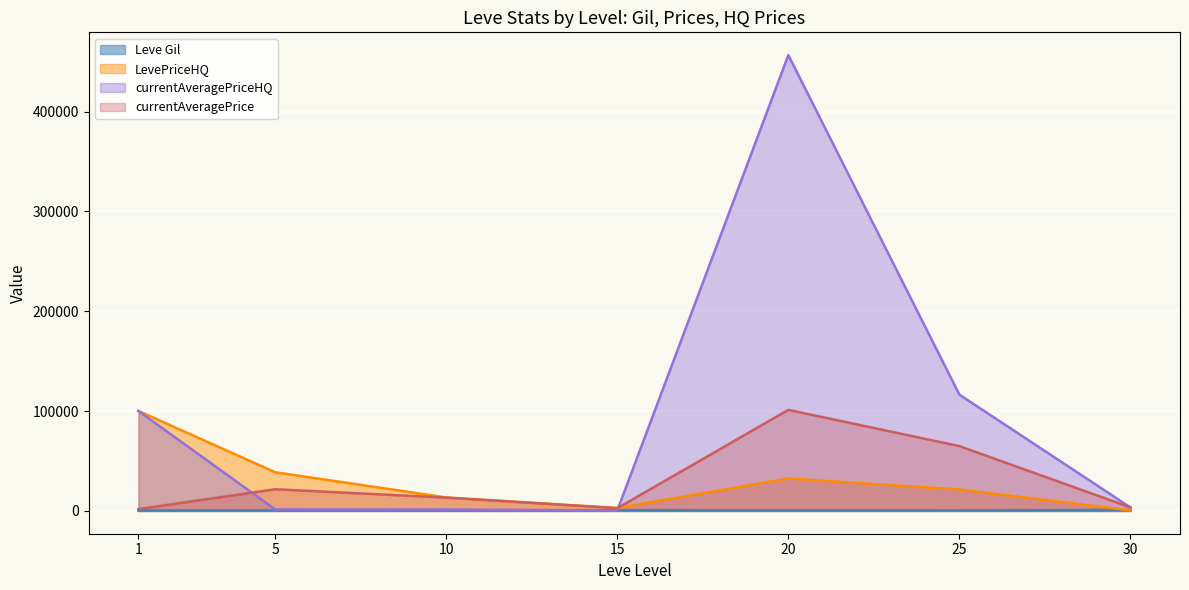

Between 15 and 25, which series saw the biggest shift?

currentAveragePriceHQ